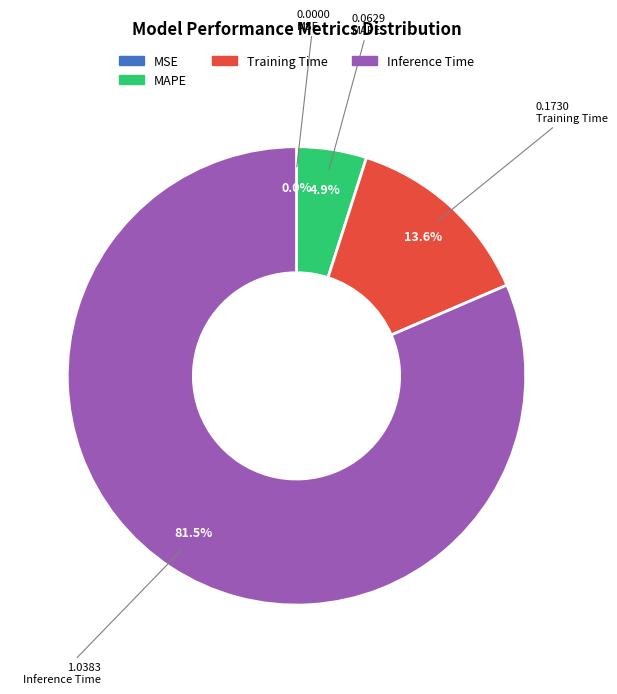

What is the largest slice in the pie chart?

Inference Time